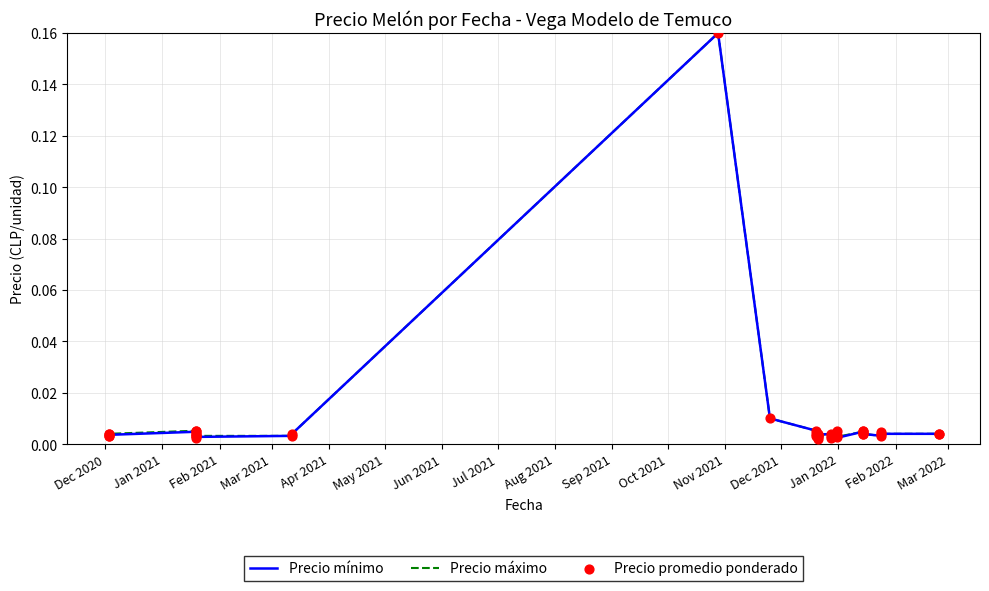

Is the value of Precio mínimo at Feb 2022 greater than the value of Precio máximo at 32?

Yes